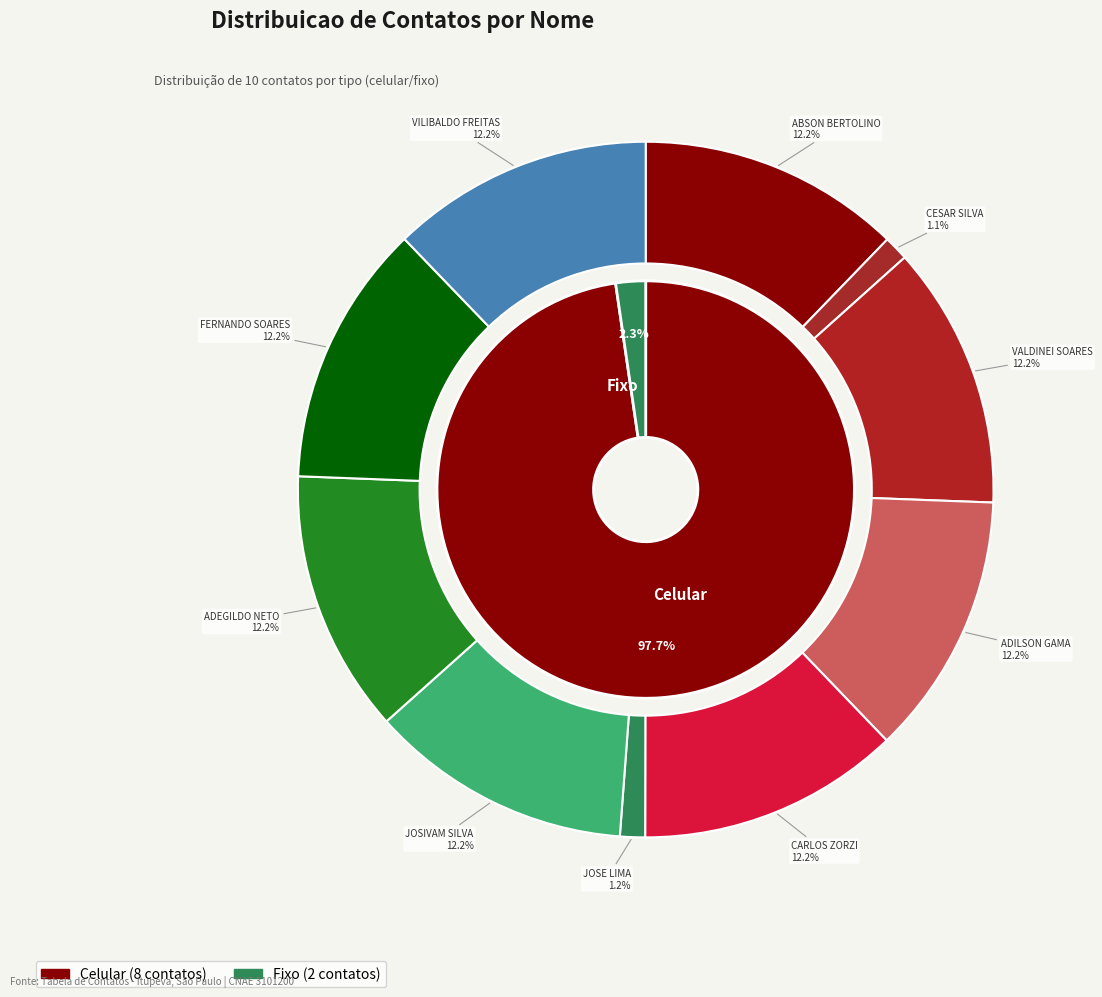

To the nearest percent, what is the difference between the largest and smallest slice percentages?

11%